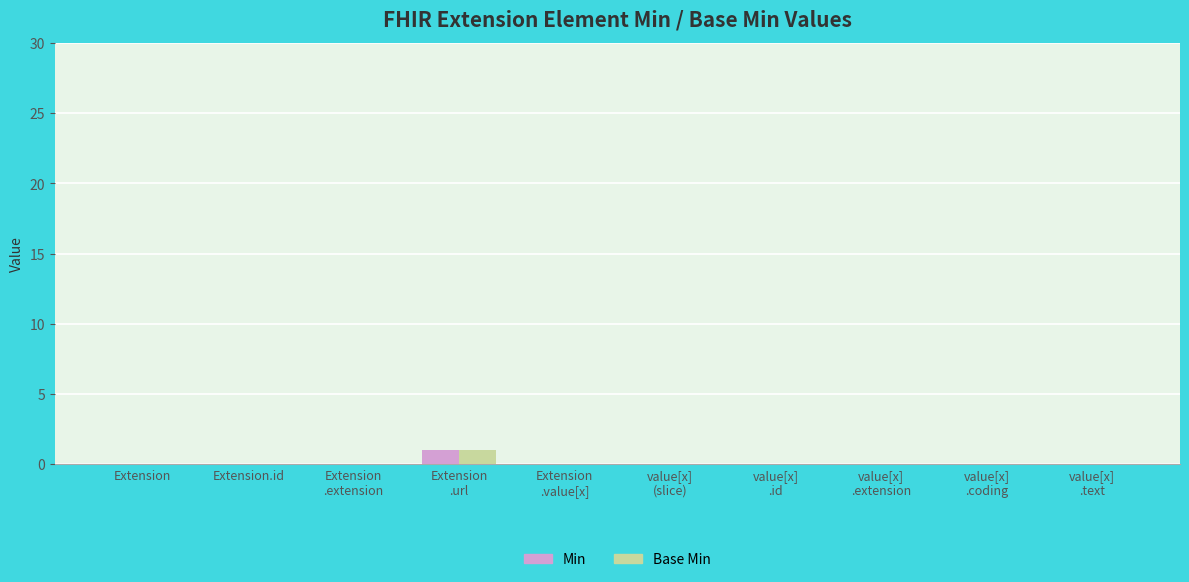

True or false: Base Min has a value of 0 at Extension.id.

True